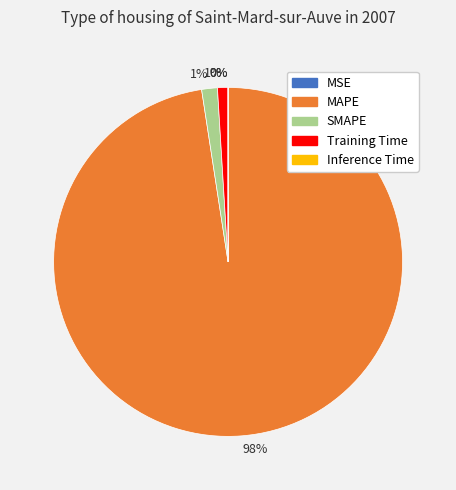

Is there any slice that represents more than half of the pie?

Yes